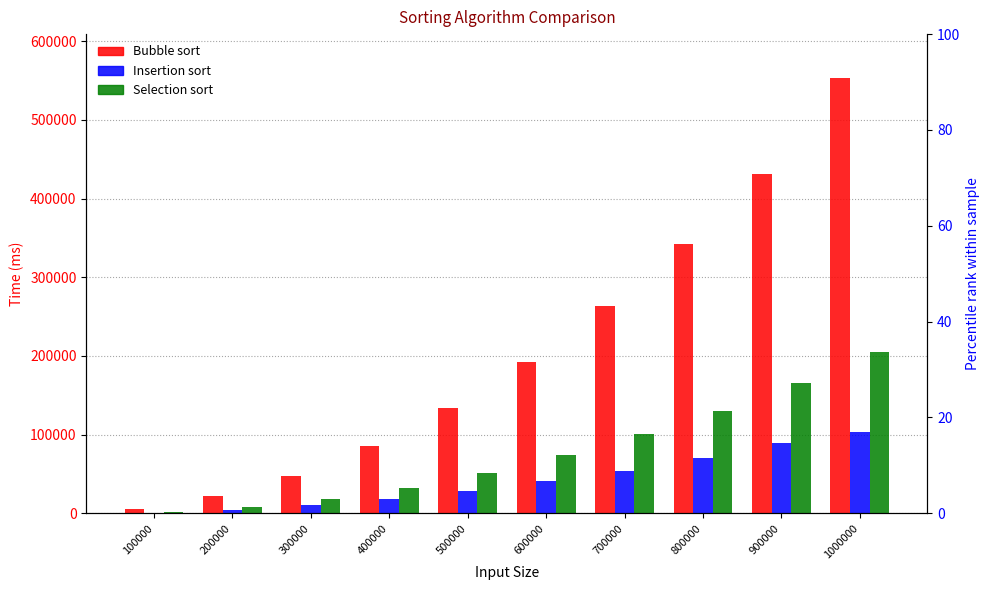

What is the minimum value shown in the chart?

984.3